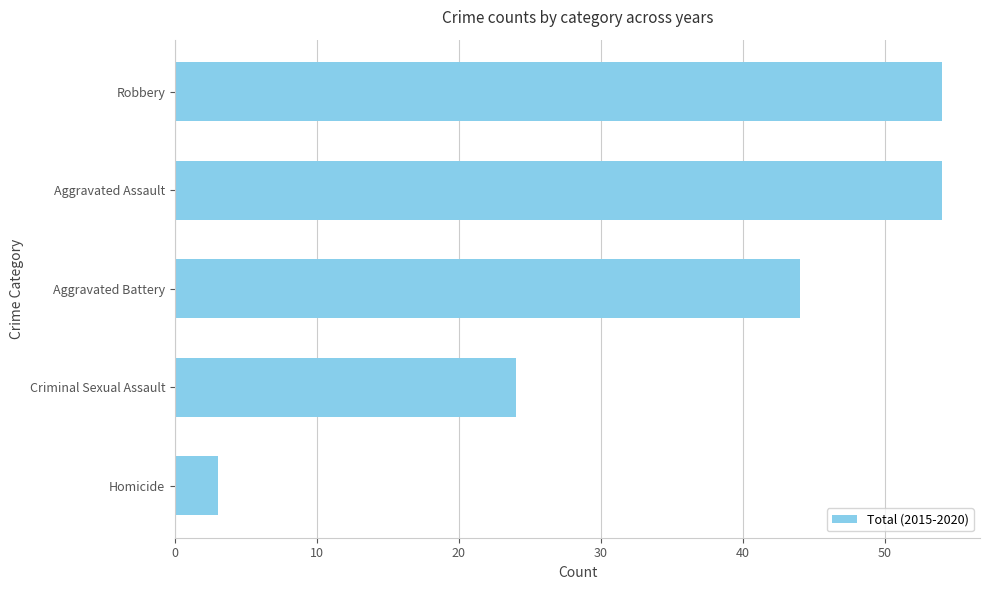

Is it true that the value at Aggravated Assault is 14?

False